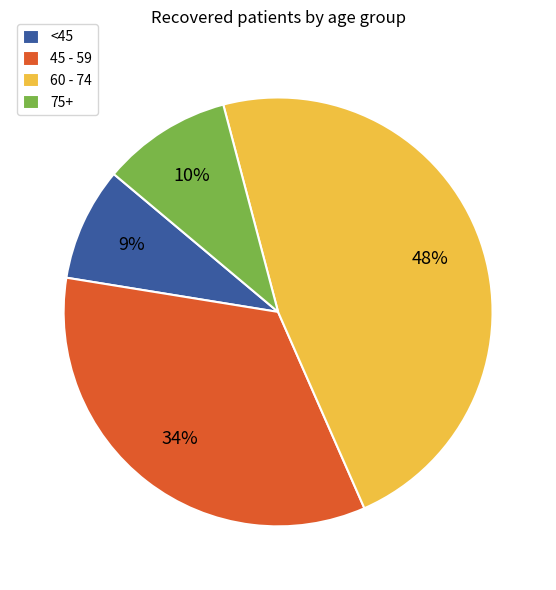

Combined, do 45 - 59 and 75+ account for over 50%?

No